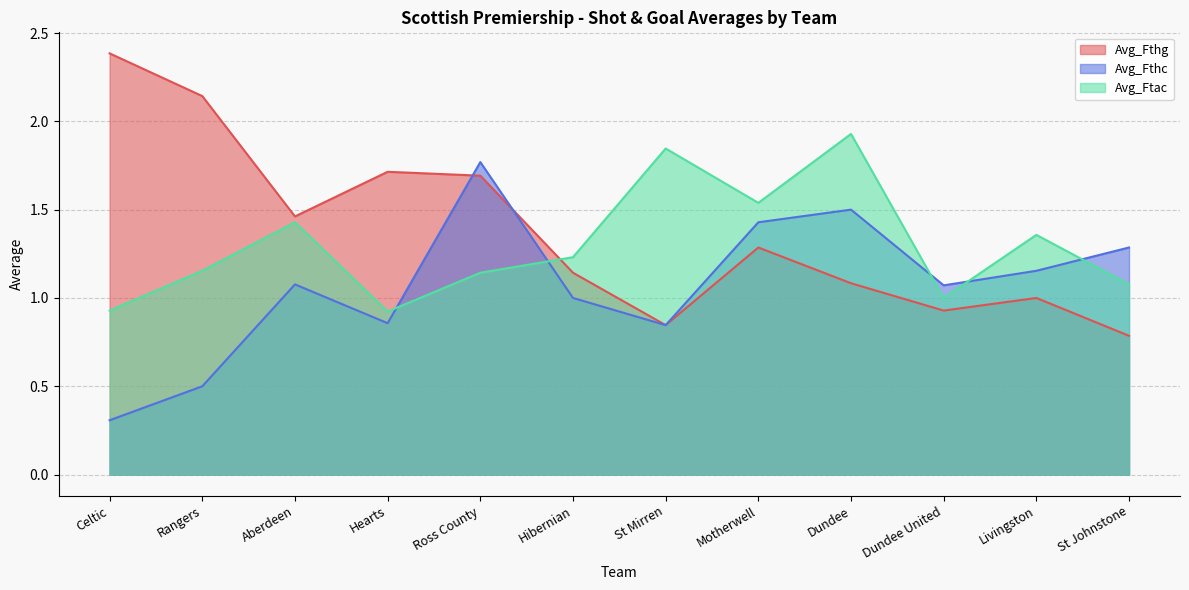

Is it true that Avg_Fthg equals 0.4 at Motherwell?

False